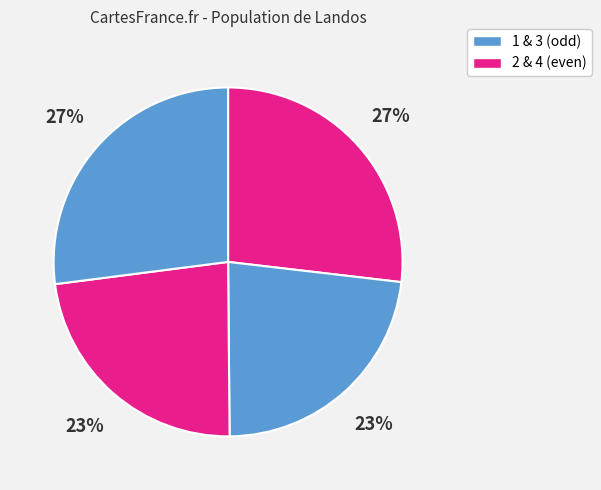

How many slices are in this pie chart?

4